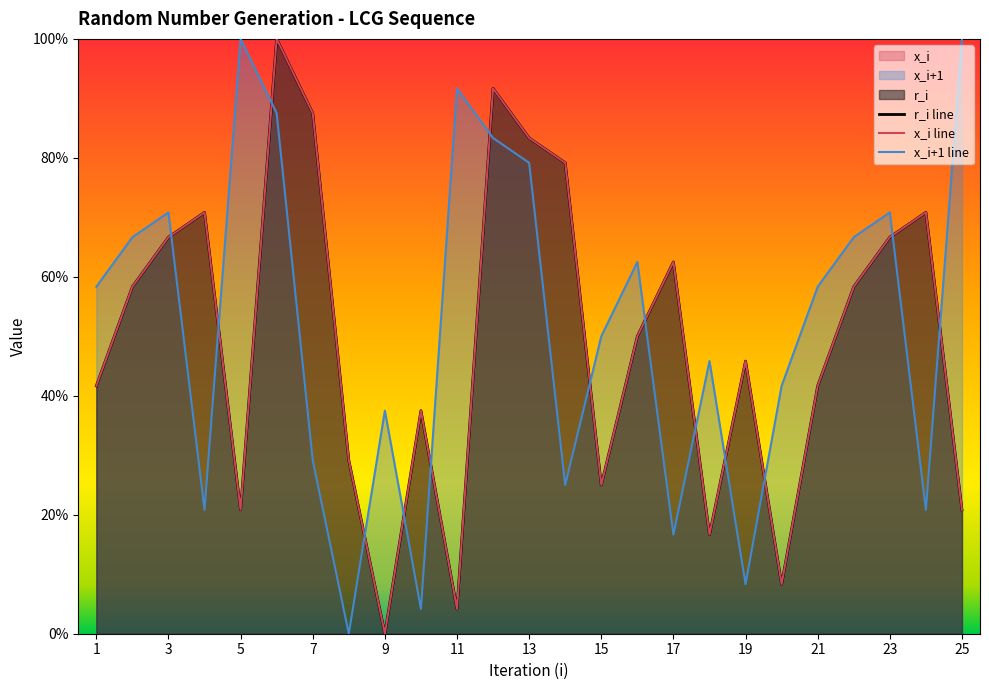

Which series changed the most between 1 and 19?

x_i+1 line